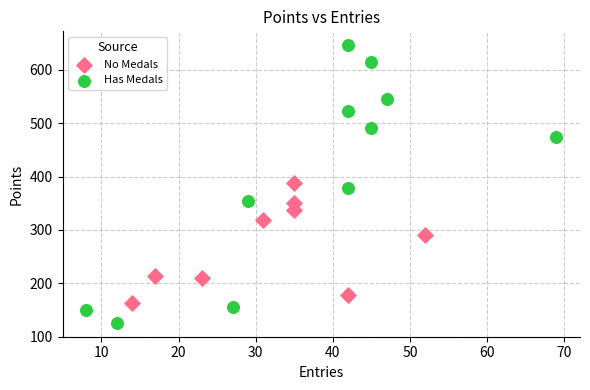

Which series reaches the minimum Y coordinate?

Has Medals